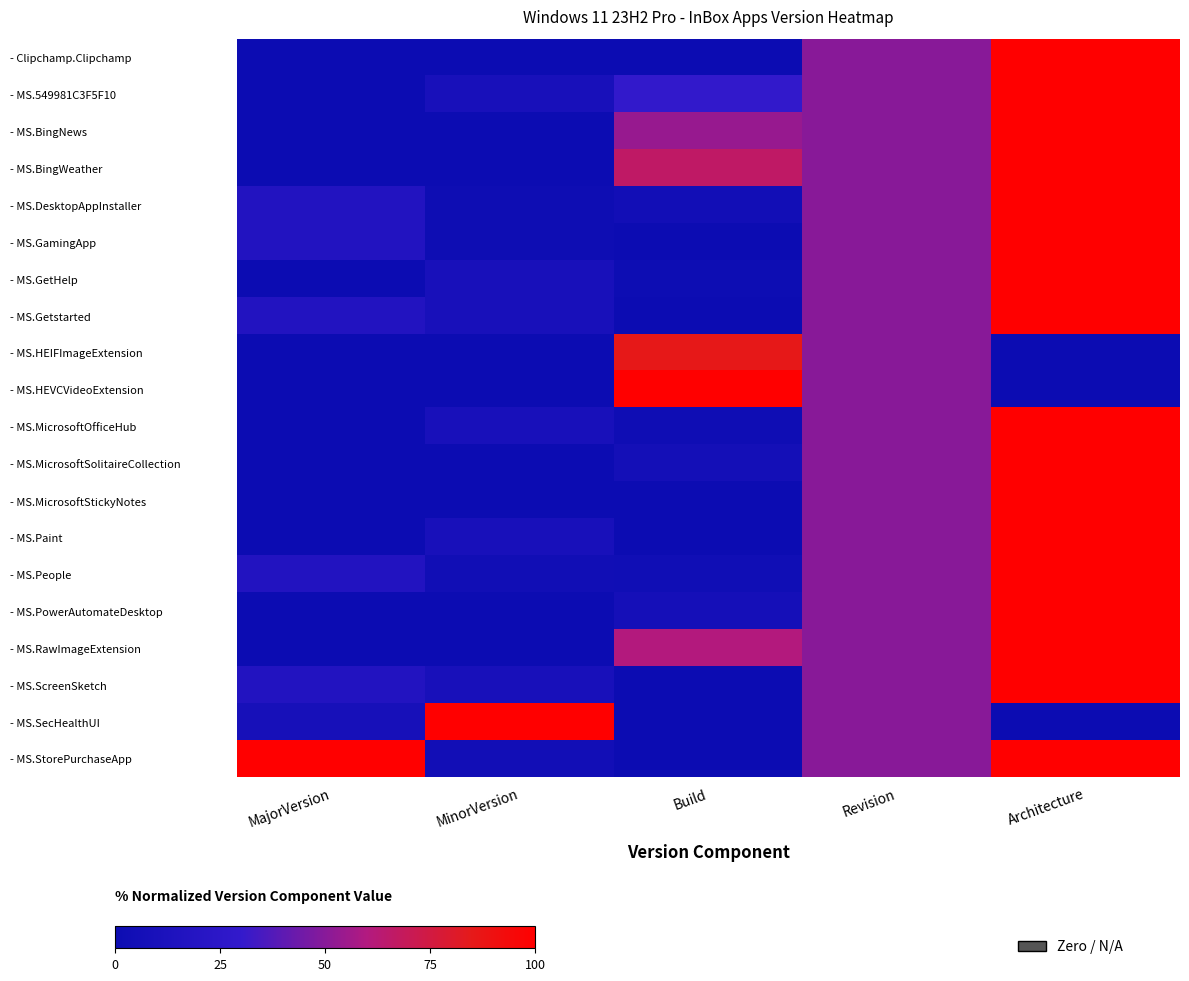

List the series in order of their peak value, highest first.

- Clipchamp.Clipchamp, - MS.549981C3F5F10, - MS.BingNews, - MS.BingWeather, - MS.DesktopAppInstaller, - MS.GamingApp, - MS.GetHelp, - MS.Getstarted, - MS.HEVCVideoExtension, - MS.MicrosoftOfficeHub, - MS.MicrosoftSolitaireCollection, - MS.MicrosoftStickyNotes, - MS.Paint, - MS.People, - MS.PowerAutomateDesktop, - MS.RawImageExtension, - MS.ScreenSketch, - MS.SecHealthUI, - MS.StorePurchaseApp, - MS.HEIFImageExtension